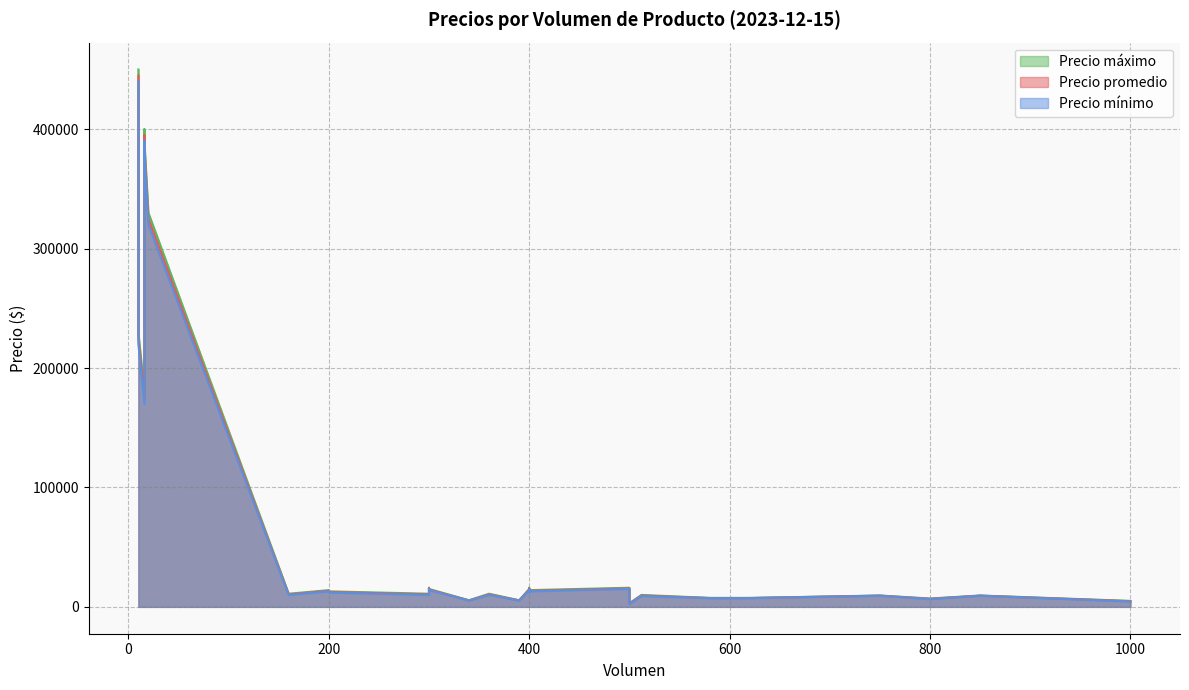

What is the total value across all series at 400?

37500